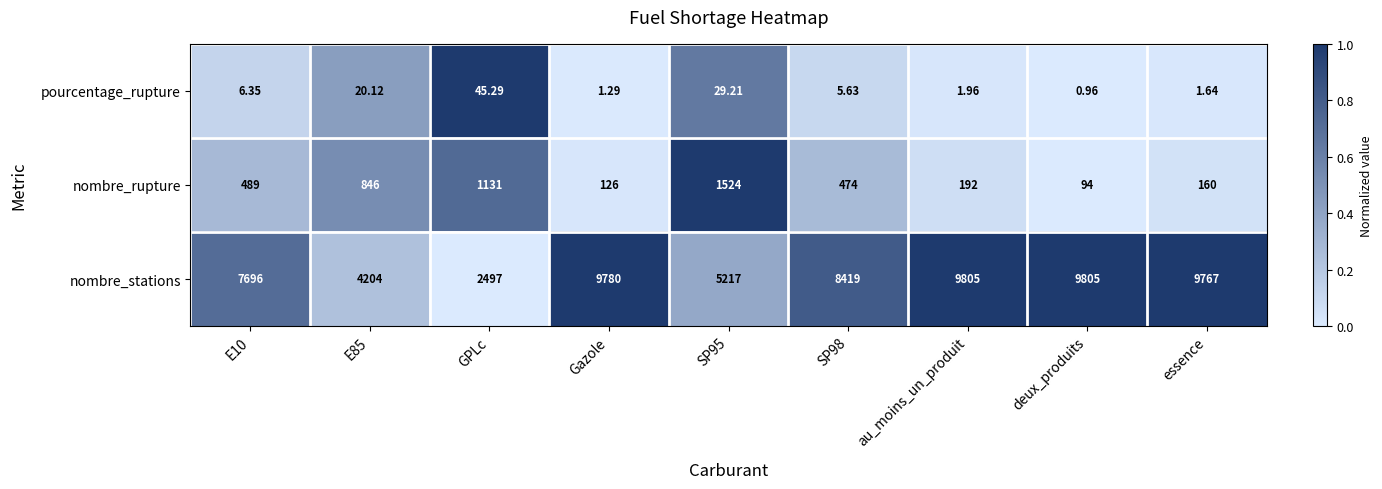

Which series changed the most between GPLc and SP95?

nombre_stations